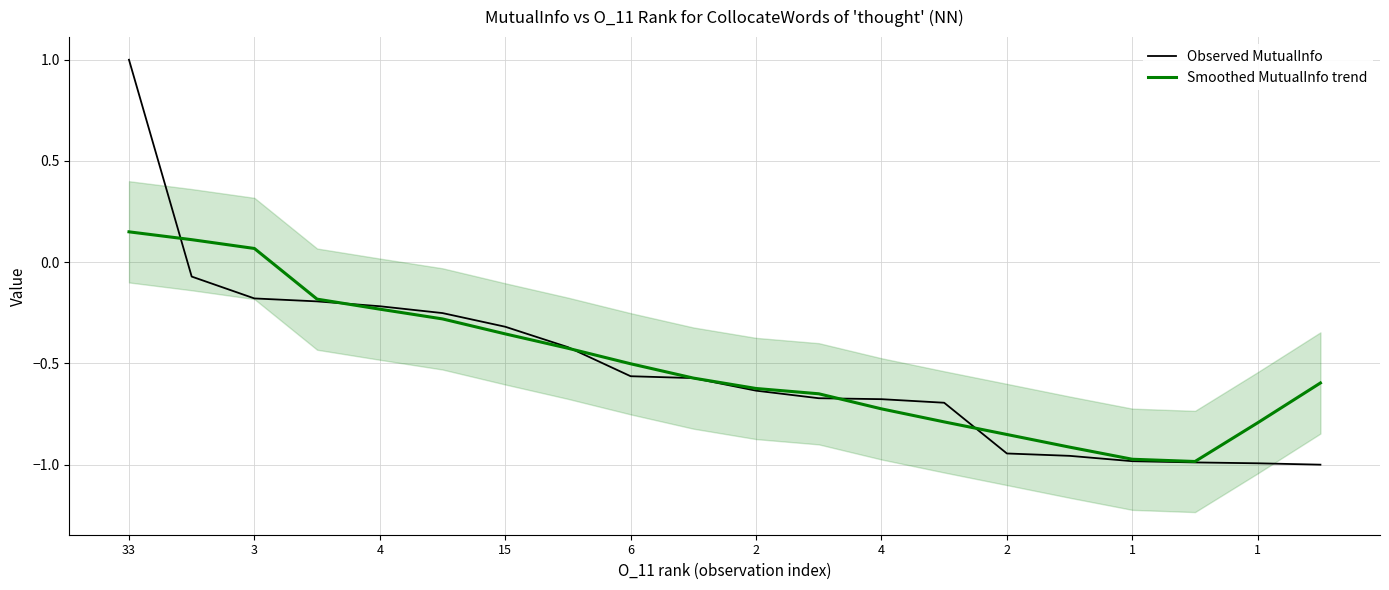

How many times do Observed MutualInfo and Smoothed MutualInfo trend cross each other?

5